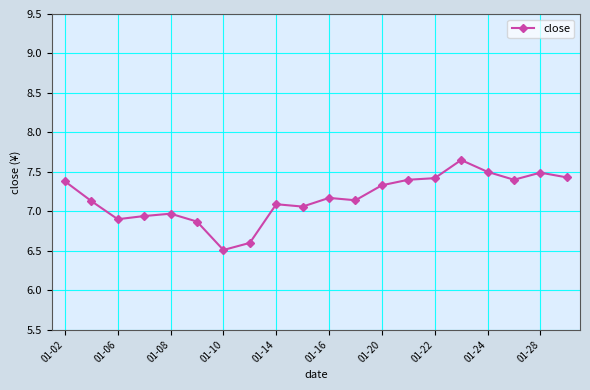

What is the smallest value displayed?

6.5